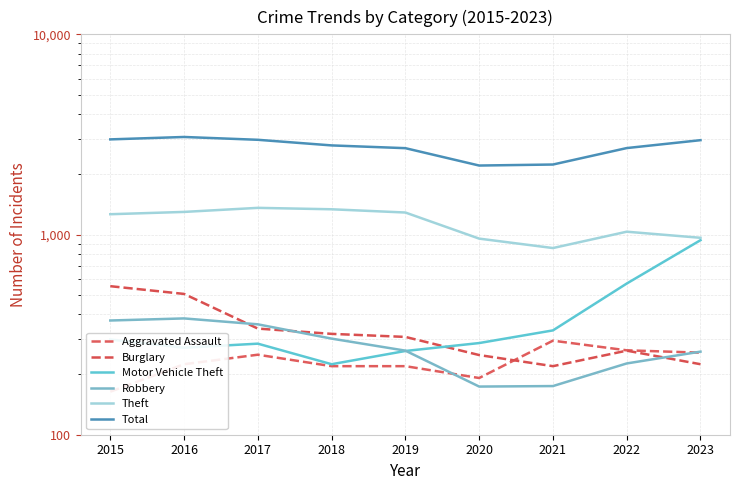

What is the difference between the highest and lowest values at 2020?

2037